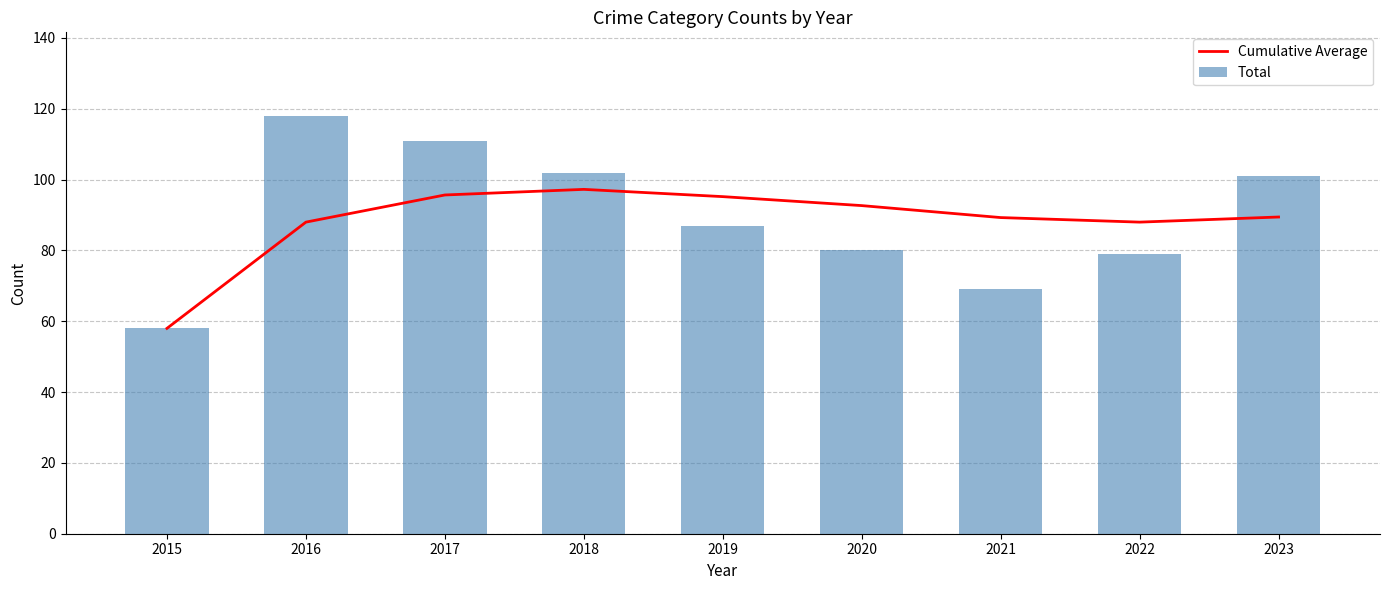

The Cumulative Average series shows 121.4 at 2023. True or false?

False